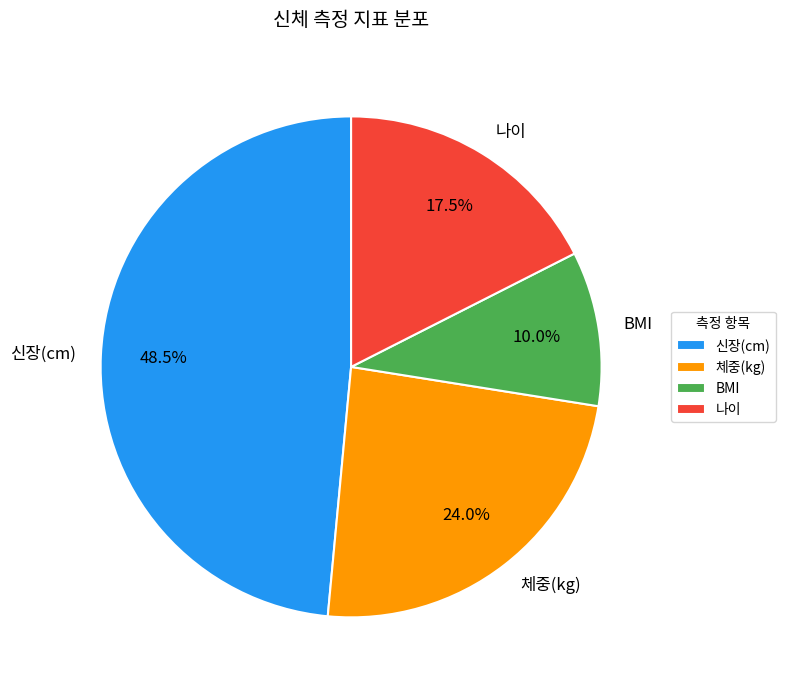

To the nearest percent, what portion does BMI represent?

10%